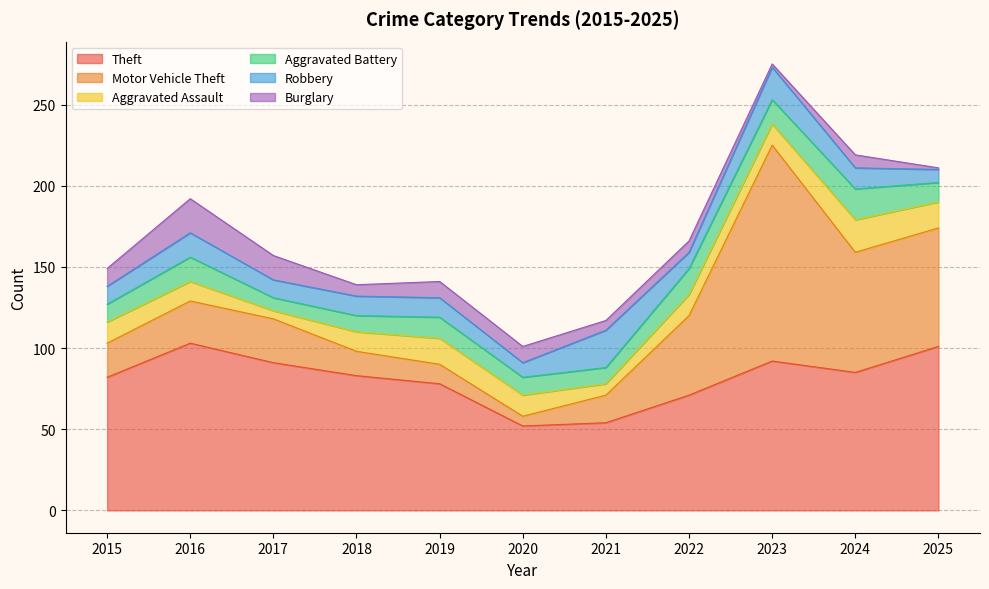

Which has a higher value, 2018 or 2017?

2017